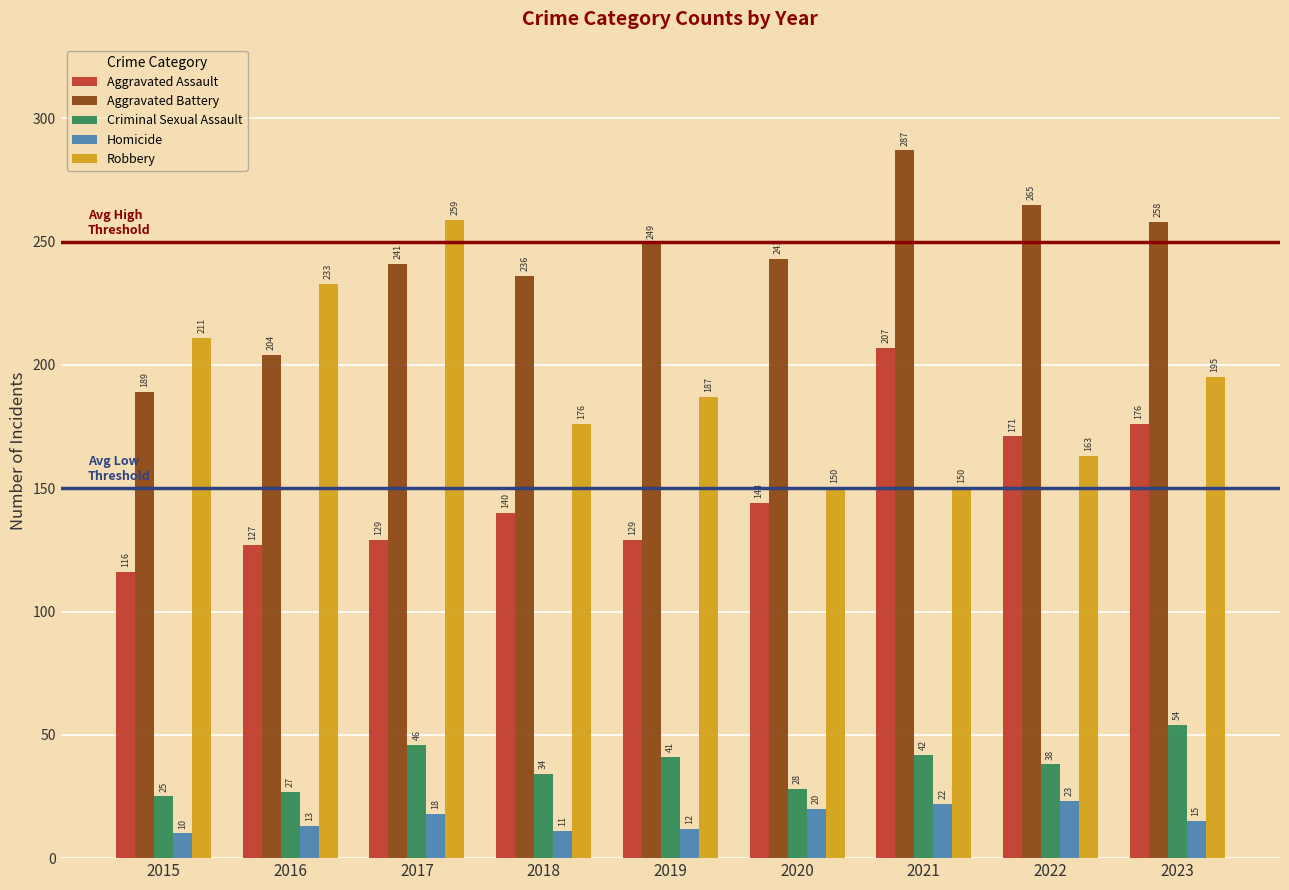

What is the value of the Homicide bar at the 7th from the left?

22